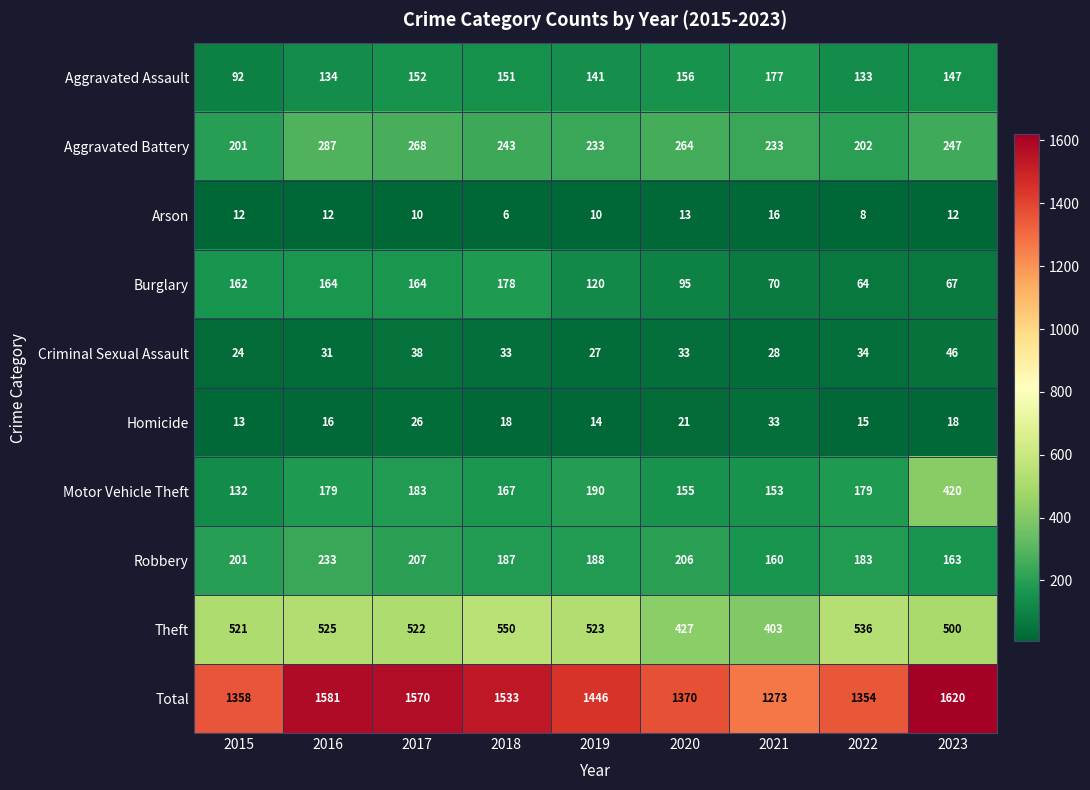

Which category has the highest value across all series?

2023